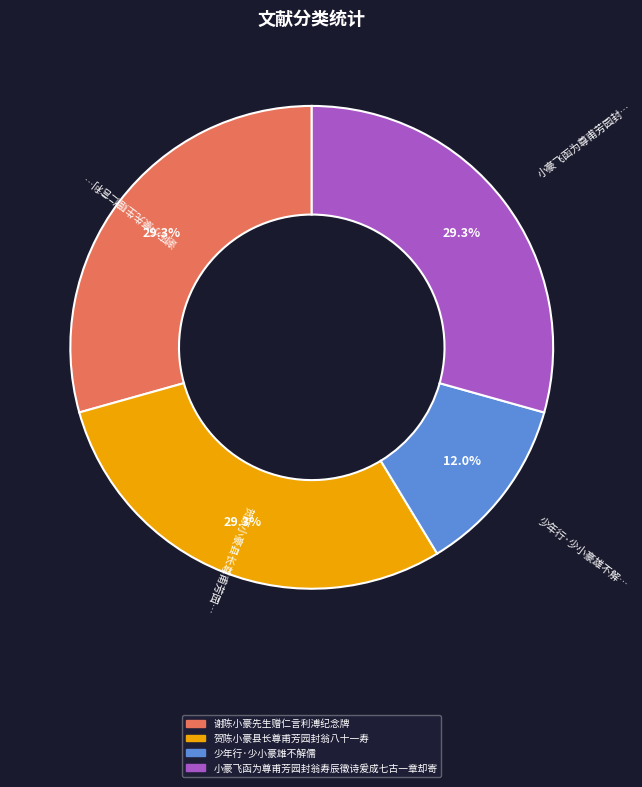

Which category has the smallest portion of the pie?

少年行·少小豪雄不解儒